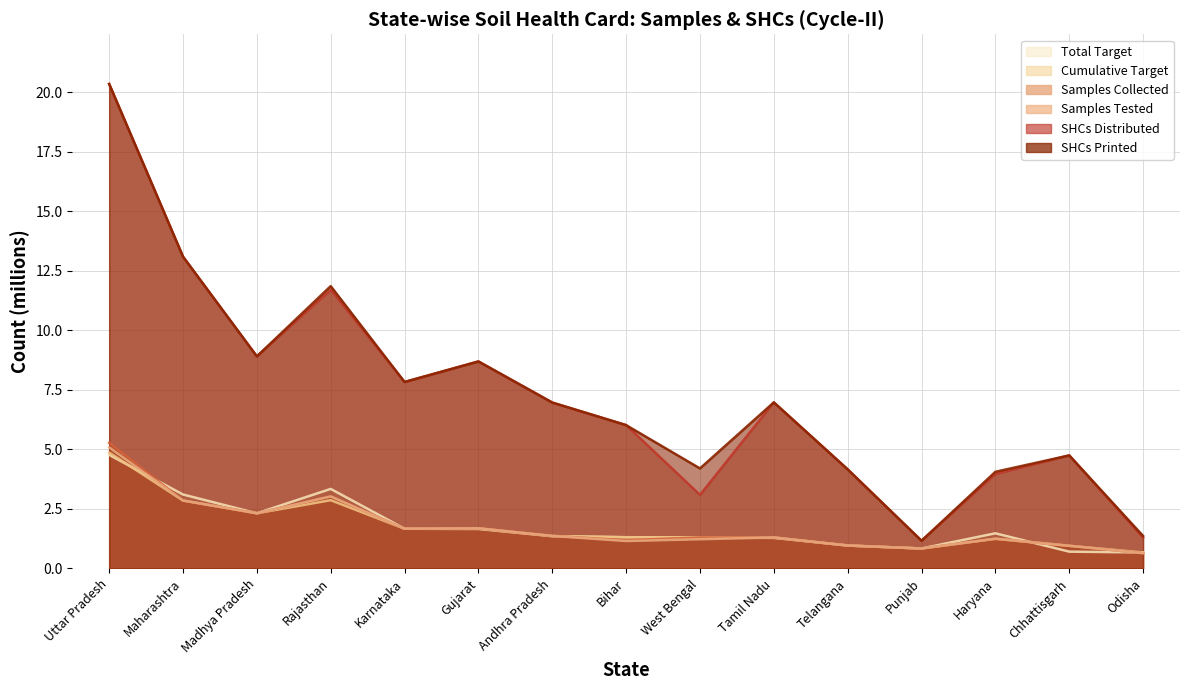

Reading left to right, list all the values displayed in this chart.

Samples Collected: Uttar Pradesh=5.3	Maharashtra=2.9	Madhya Pradesh=2.3	Rajasthan=3.0	Karnataka=1.7	Gujarat=1.7	Andhra Pradesh=1.4	Bihar=1.2	West Bengal=1.3	Tamil Nadu=1.3	Telangana=1.0	Punjab=0.8	Haryana=1.2	Chhattisgarh=0.9	Odisha=0.6
Samples Tested: Uttar Pradesh=5.1	Maharashtra=2.9	Madhya Pradesh=2.3	Rajasthan=3.0	Karnataka=1.7	Gujarat=1.7	Andhra Pradesh=1.4	Bihar=1.1	West Bengal=1.2	Tamil Nadu=1.3	Telangana=1.0	Punjab=0.8	Haryana=1.2	Chhattisgarh=0.9	Odisha=0.6
SHCs Printed: Uttar Pradesh=20.4	Maharashtra=13.1	Madhya Pradesh=8.9	Rajasthan=11.9	Karnataka=7.8	Gujarat=8.7	Andhra Pradesh=7.0	Bihar=6.0	West Bengal=4.2	Tamil Nadu=7.0	Telangana=4.2	Punjab=1.2	Haryana=4.1	Chhattisgarh=4.7	Odisha=1.4
SHCs Distributed: Uttar Pradesh=20.4	Maharashtra=13.1	Madhya Pradesh=8.9	Rajasthan=11.7	Karnataka=7.8	Gujarat=8.7	Andhra Pradesh=7.0	Bihar=6.0	West Bengal=3.1	Tamil Nadu=7.0	Telangana=4.2	Punjab=1.2	Haryana=4.0	Chhattisgarh=4.7	Odisha=1.3
Cumulative Target: Uttar Pradesh=4.9	Maharashtra=2.9	Madhya Pradesh=2.3	Rajasthan=2.9	Karnataka=1.7	Gujarat=1.7	Andhra Pradesh=1.4	Bihar=1.3	West Bengal=1.3	Tamil Nadu=1.3	Telangana=1.0	Punjab=0.8	Haryana=1.2	Chhattisgarh=0.9	Odisha=0.7
Total Target: Uttar Pradesh=4.8	Maharashtra=3.1	Madhya Pradesh=2.3	Rajasthan=3.3	Karnataka=1.7	Gujarat=1.7	Andhra Pradesh=1.4	Bihar=1.3	West Bengal=1.3	Tamil Nadu=1.3	Telangana=1.0	Punjab=0.8	Haryana=1.5	Chhattisgarh=0.7	Odisha=0.7